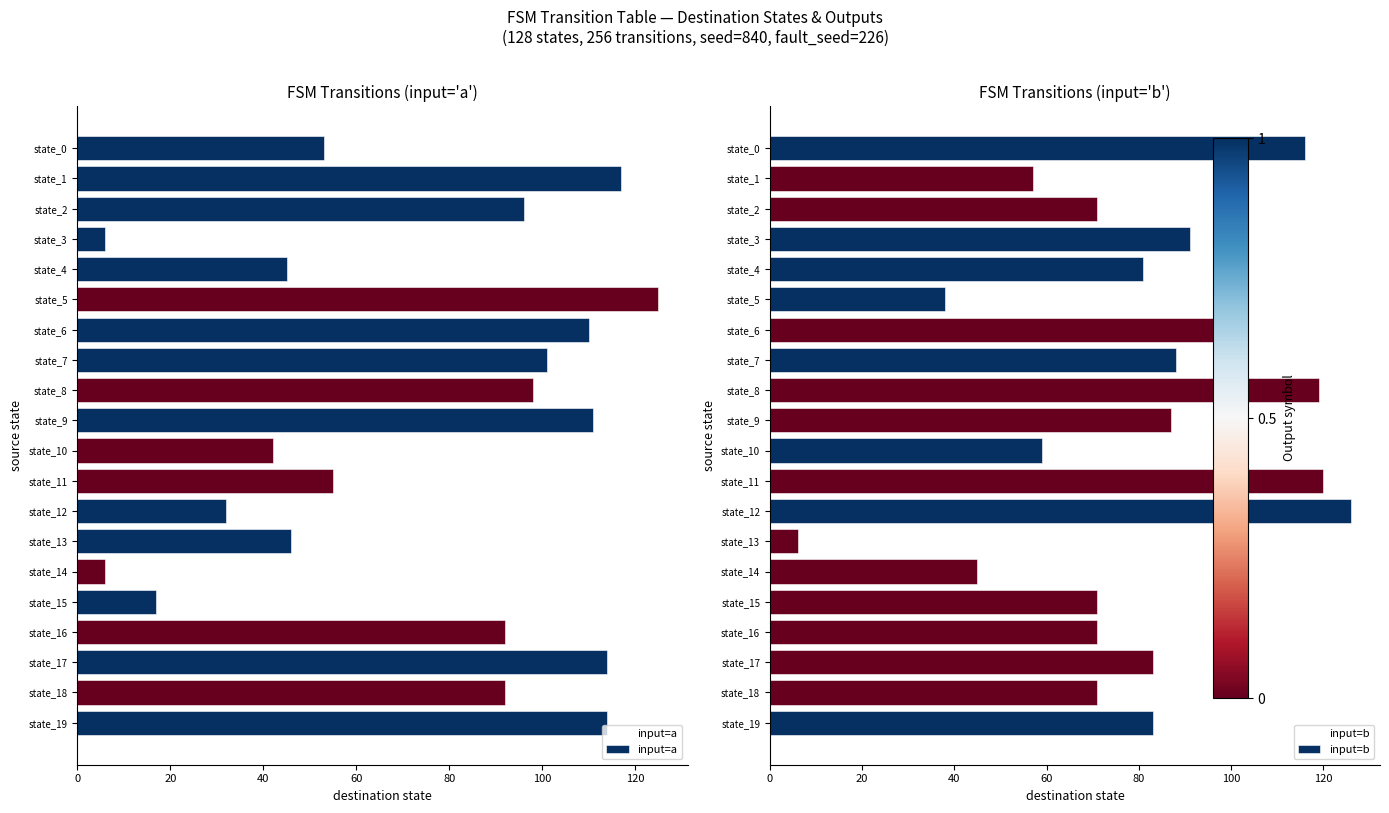

Which series contains the highest Y value?

input=b